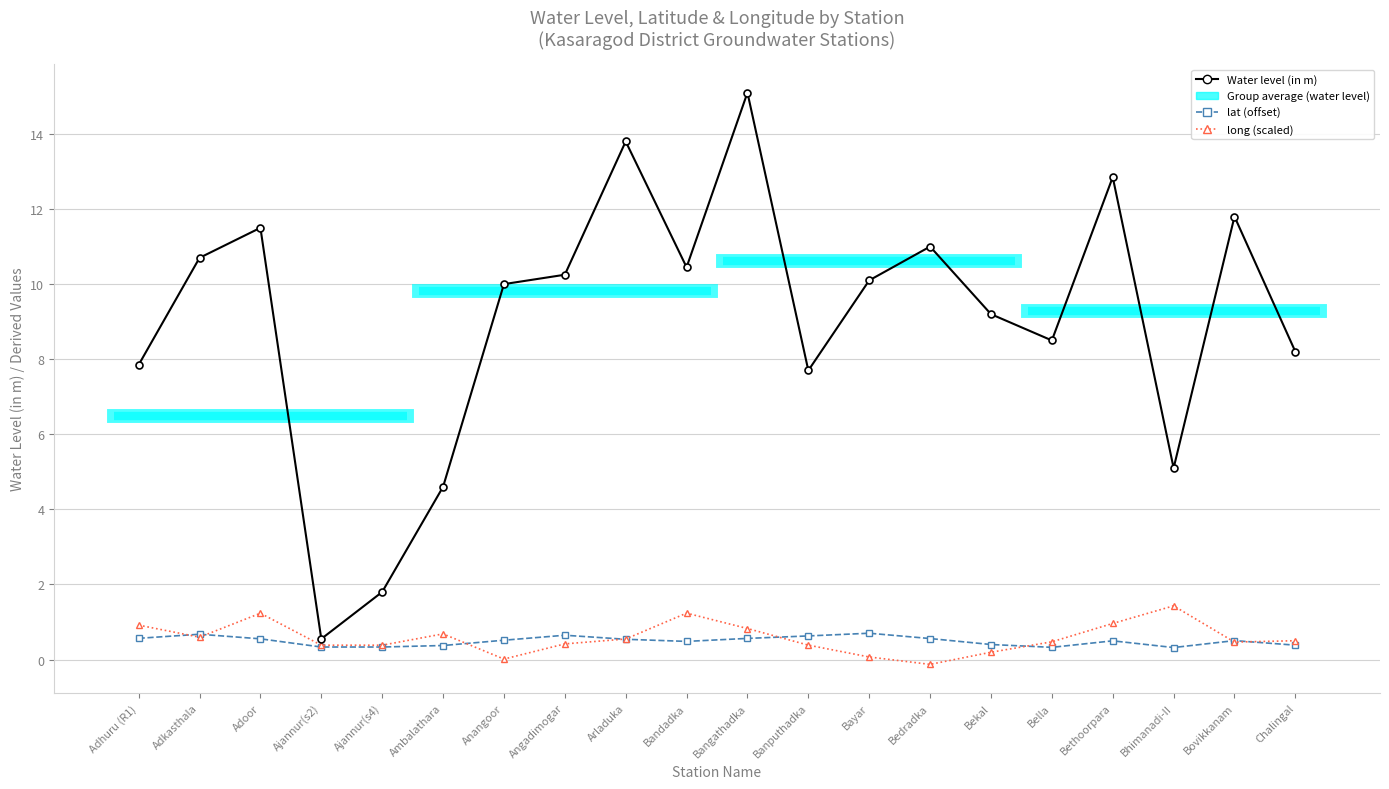

Is this an area chart (filled region under the line)?

No